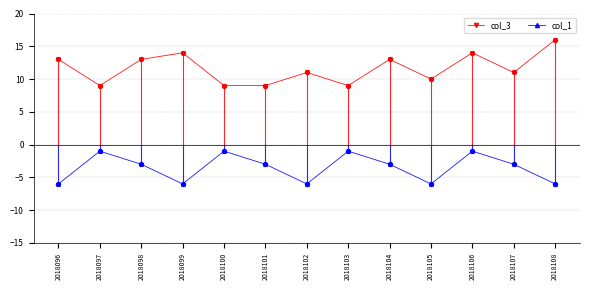

What are all the series names shown in the legend?

col_3, col_1